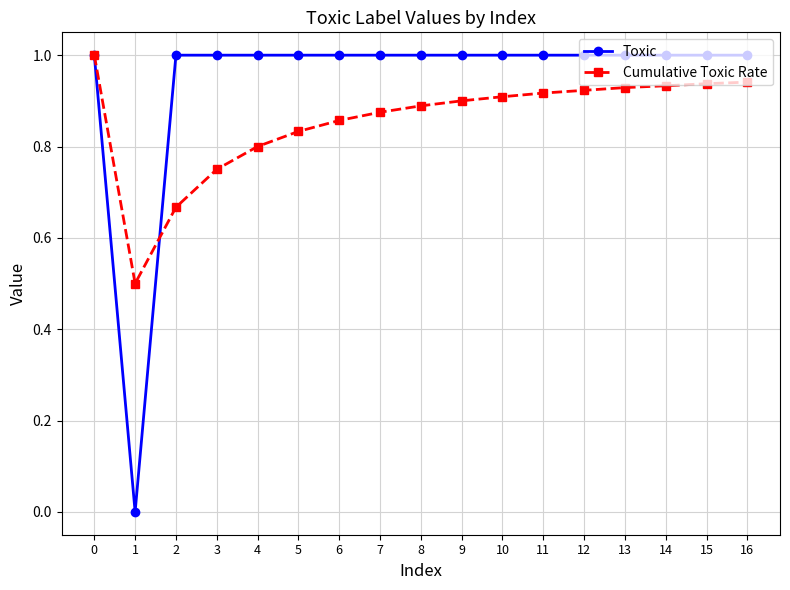

List the series in order of their overall mean, lowest first.

Cumulative Toxic Rate, Toxic